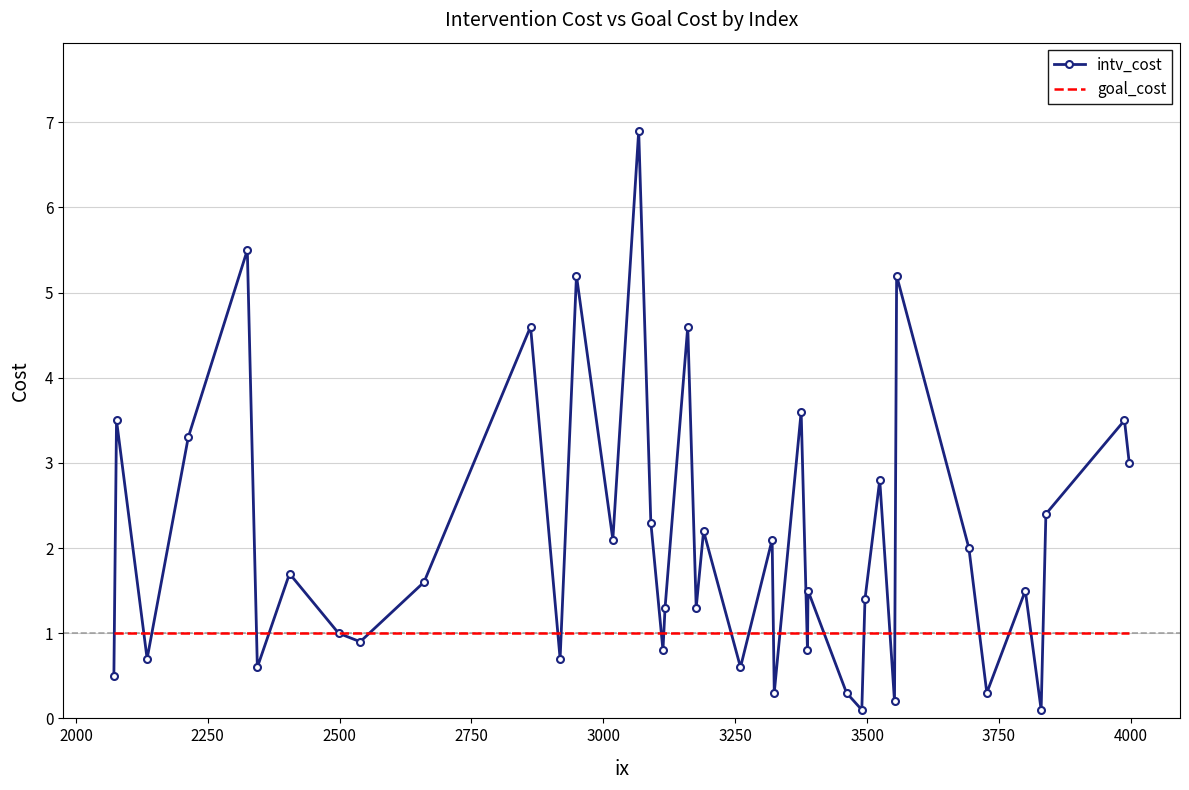

What is the maximum value for goal_cost?

1.0